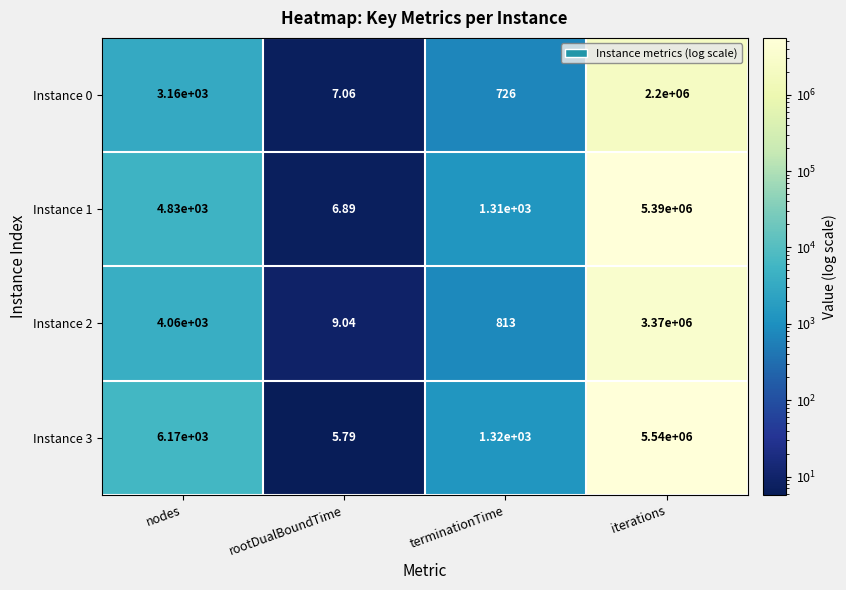

Which category has the lowest value across all series?

rootDualBoundTime